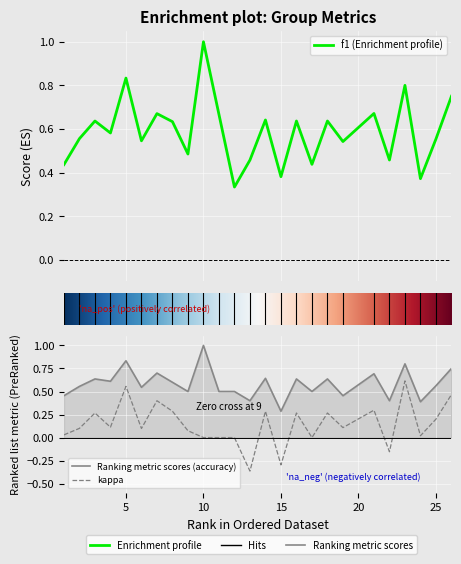

What is the approximate value of f1 at 3?

0.6